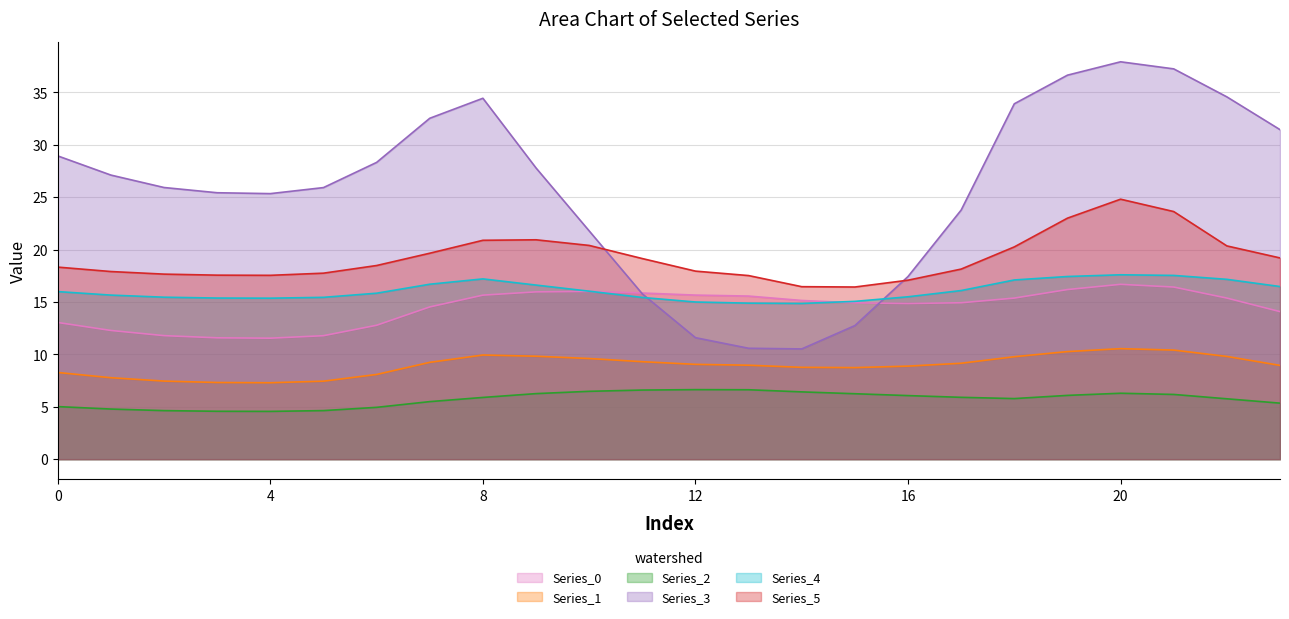

At how many categories does at least one series exceed 9?

24